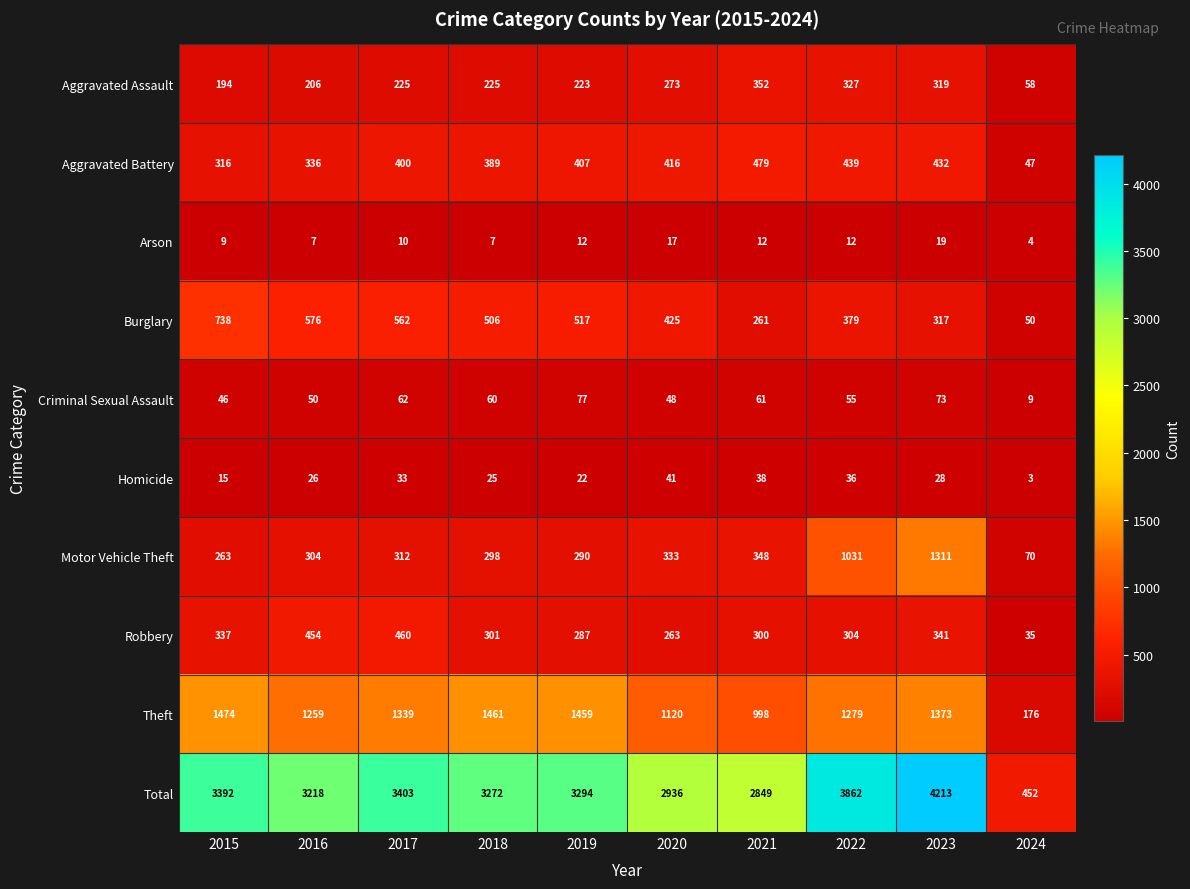

What is the total value across all series at 2022?

7724